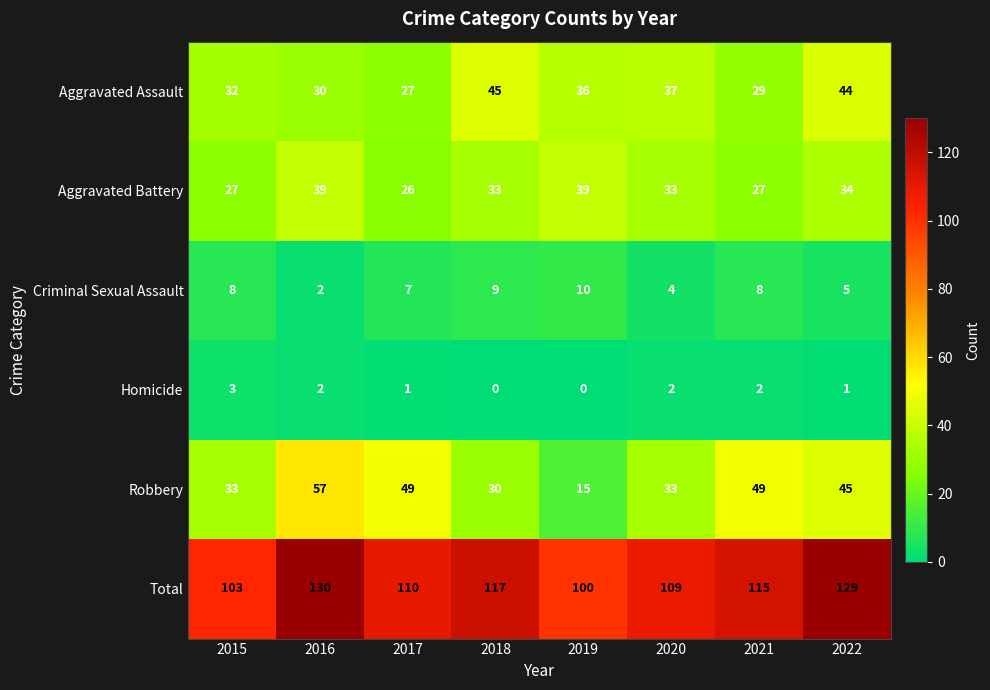

At which label does Robbery first exceed 45?

2016